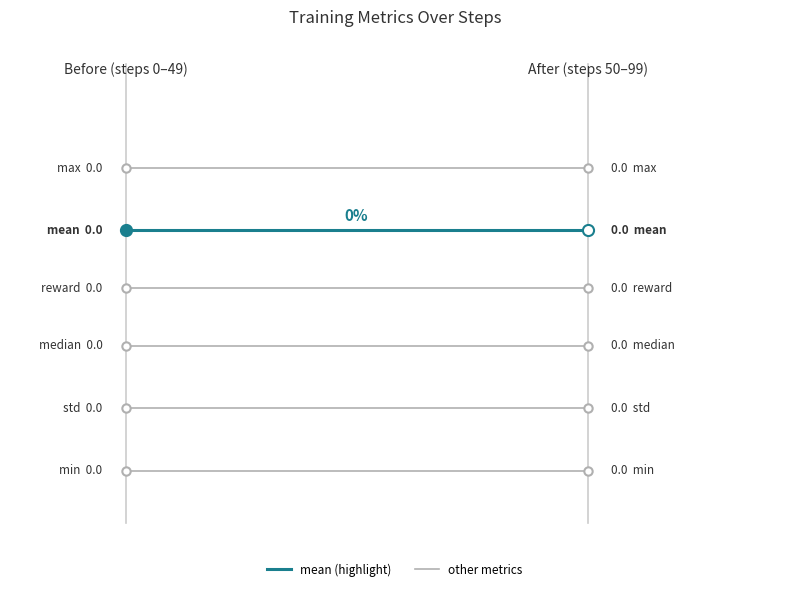

Between 0.0 and 0.2, which series saw the biggest shift?

max